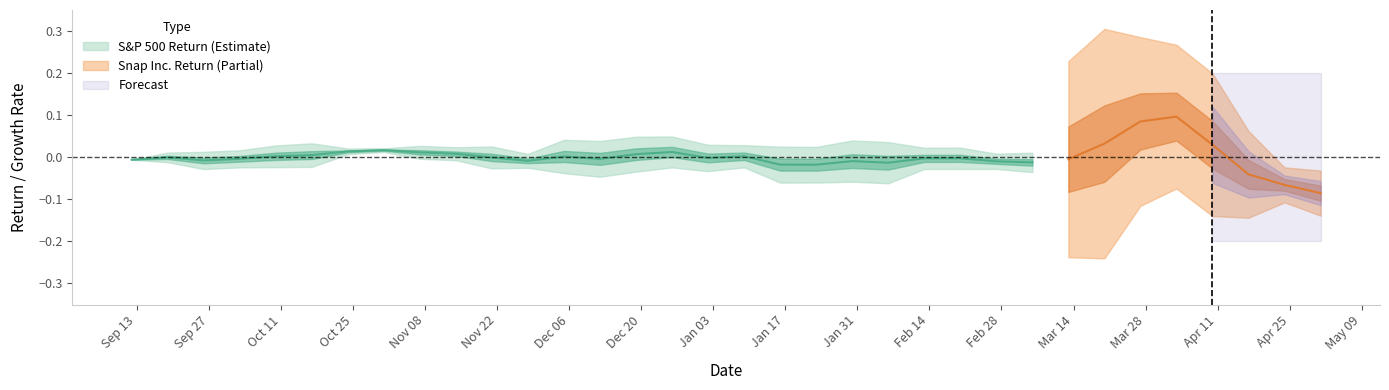

List the series in order of their overall mean, highest first.

S&P 500 Return, Snap Inc. Return